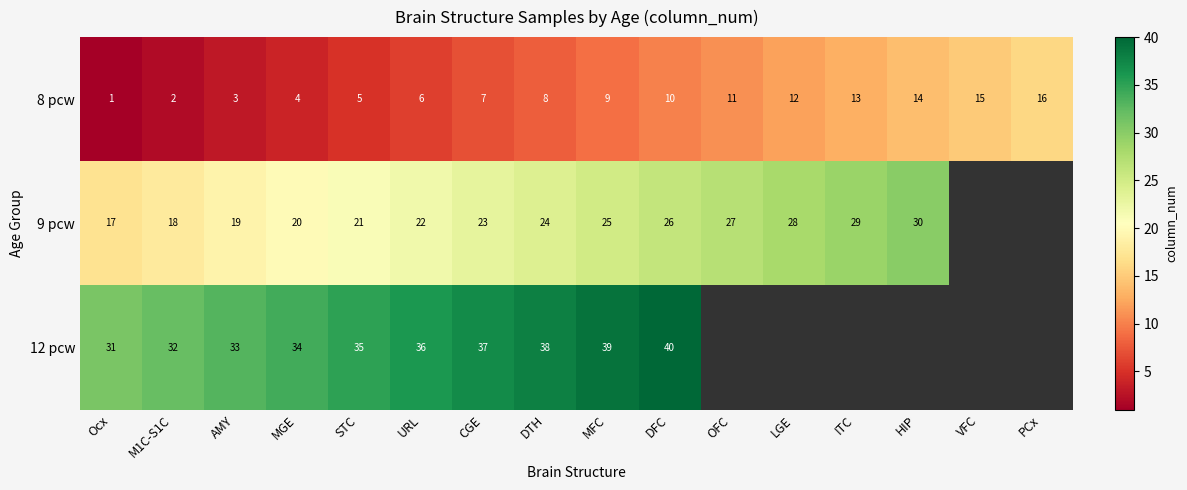

At which category does the chart reach its peak across all series?

DFC